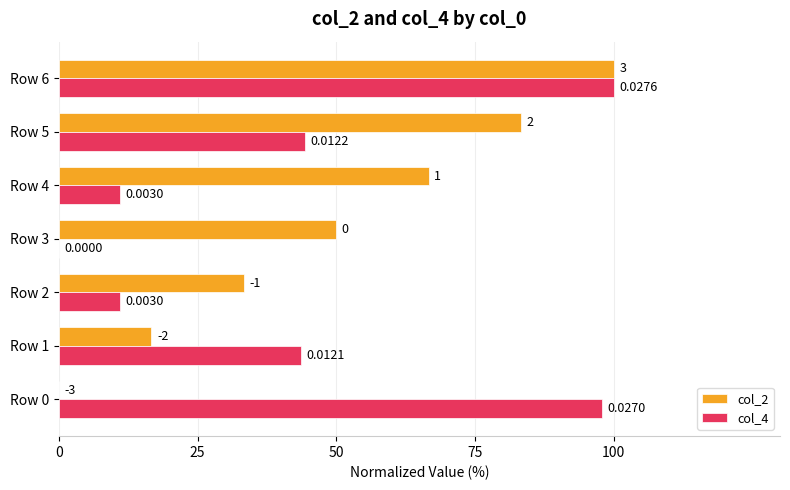

How many values in the col_4 series exceed 43?

4